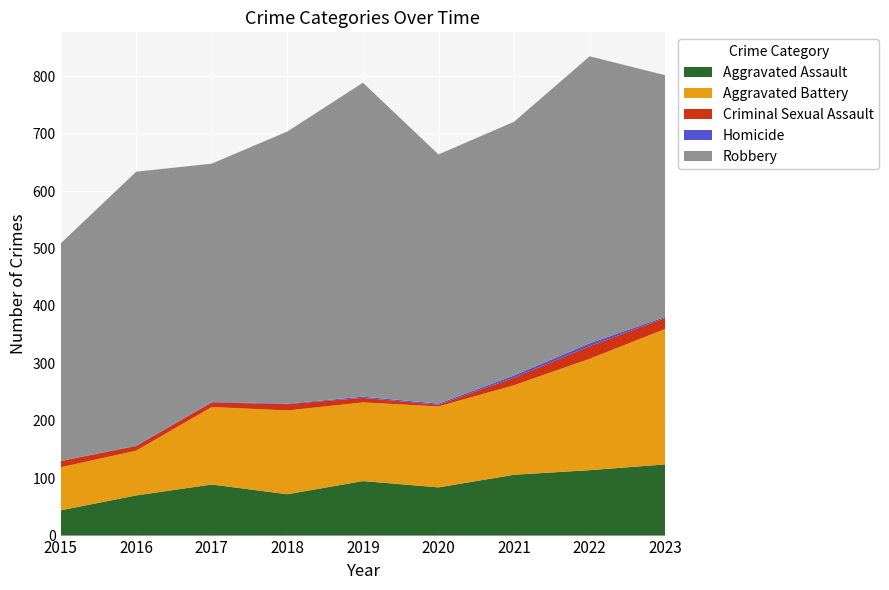

Reading right to left, transcribe all the data shown in this chart.

Aggravated Assault: 2023=124	2022=114	2021=106	2020=84	2019=95	2018=72	2017=89	2016=70	2015=44
Aggravated Battery: 2023=236	2022=194	2021=156	2020=141	2019=137	2018=146	2017=135	2016=78	2015=75
Criminal Sexual Assault: 2023=19	2022=22	2021=13	2020=3	2019=8	2018=11	2017=8	2016=8	2015=11
Homicide: 2023=2	2022=5	2021=4	2020=2	2019=2	2018=1	2017=1	2016=1	2015=0
Robbery: 2023=421	2022=500	2021=442	2020=434	2019=547	2018=474	2017=415	2016=477	2015=379